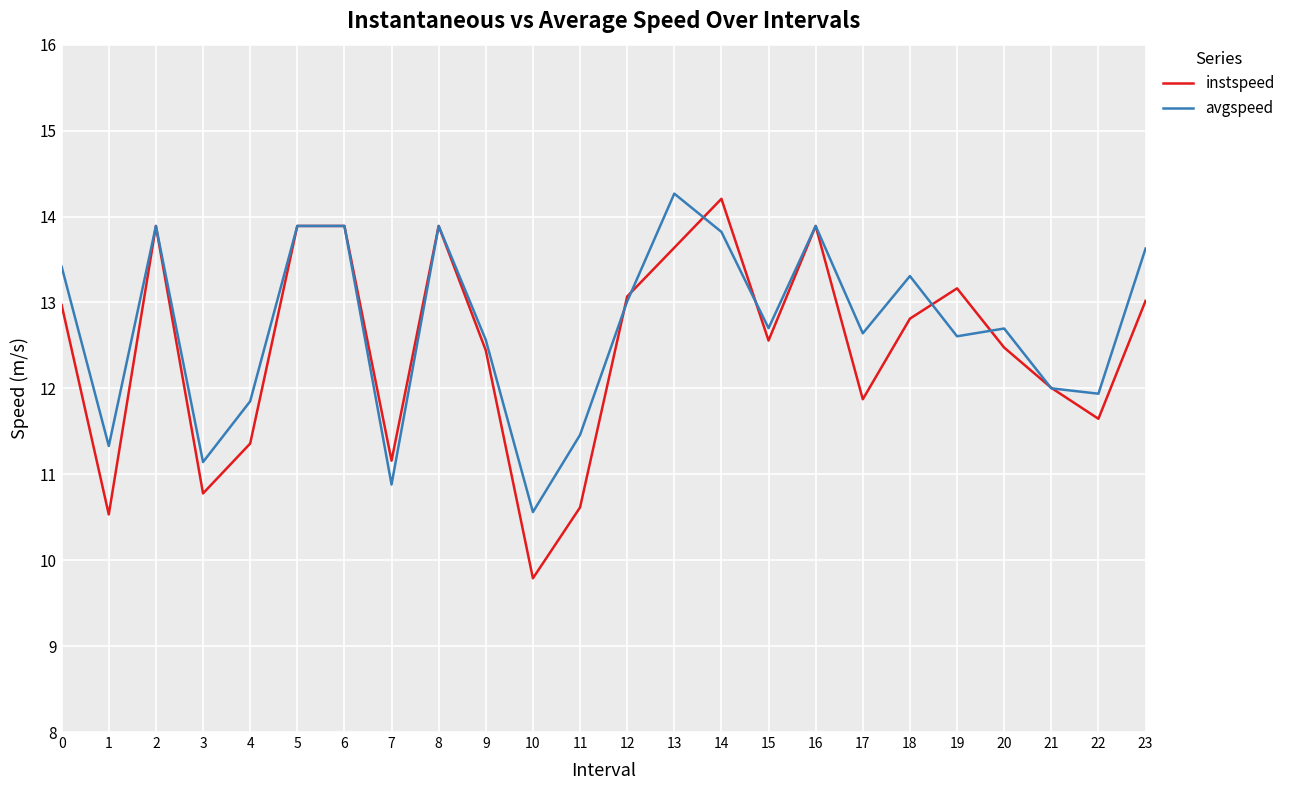

How many series are shown in this chart?

2